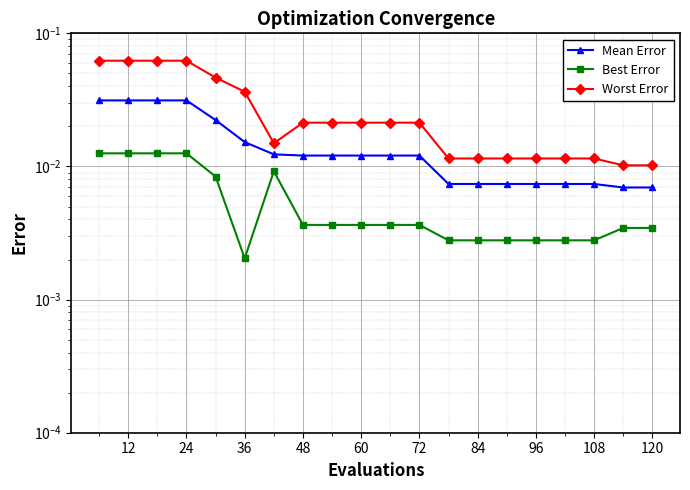

True or false: Mean Error and Worst Error intersect in this chart.

False